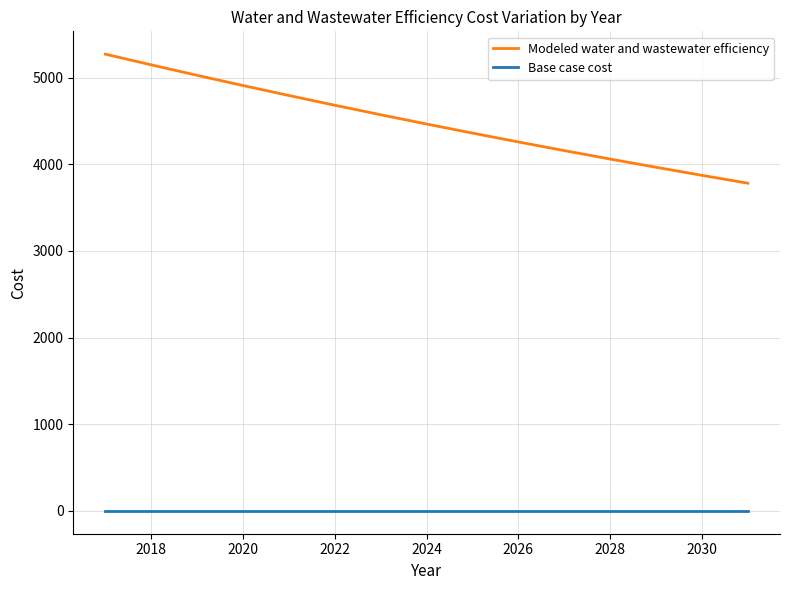

True or false: Modeled water and wastewater efficiency and Base case cost cross at least once.

False